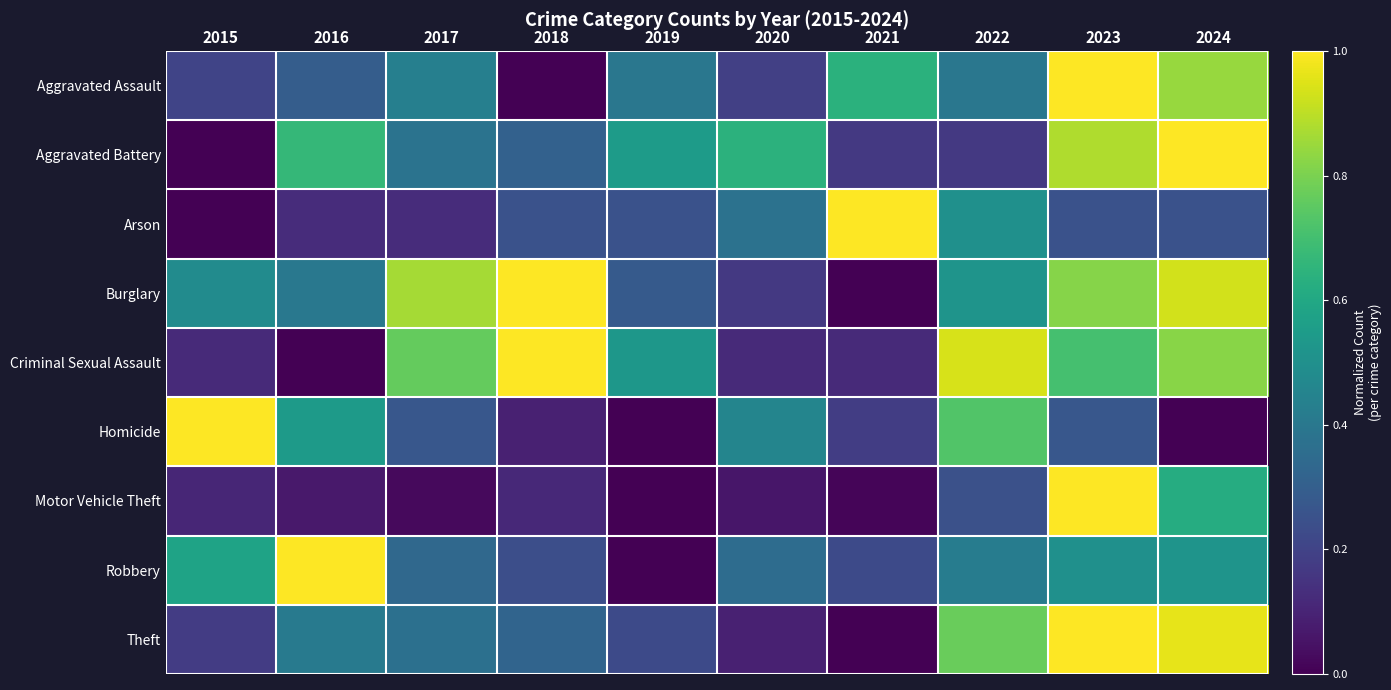

At which category does the chart reach its peak across all series?

2023